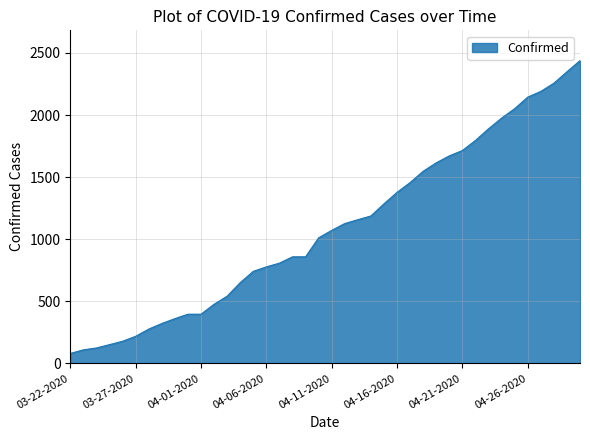

What is the minimum value shown in the chart?

80